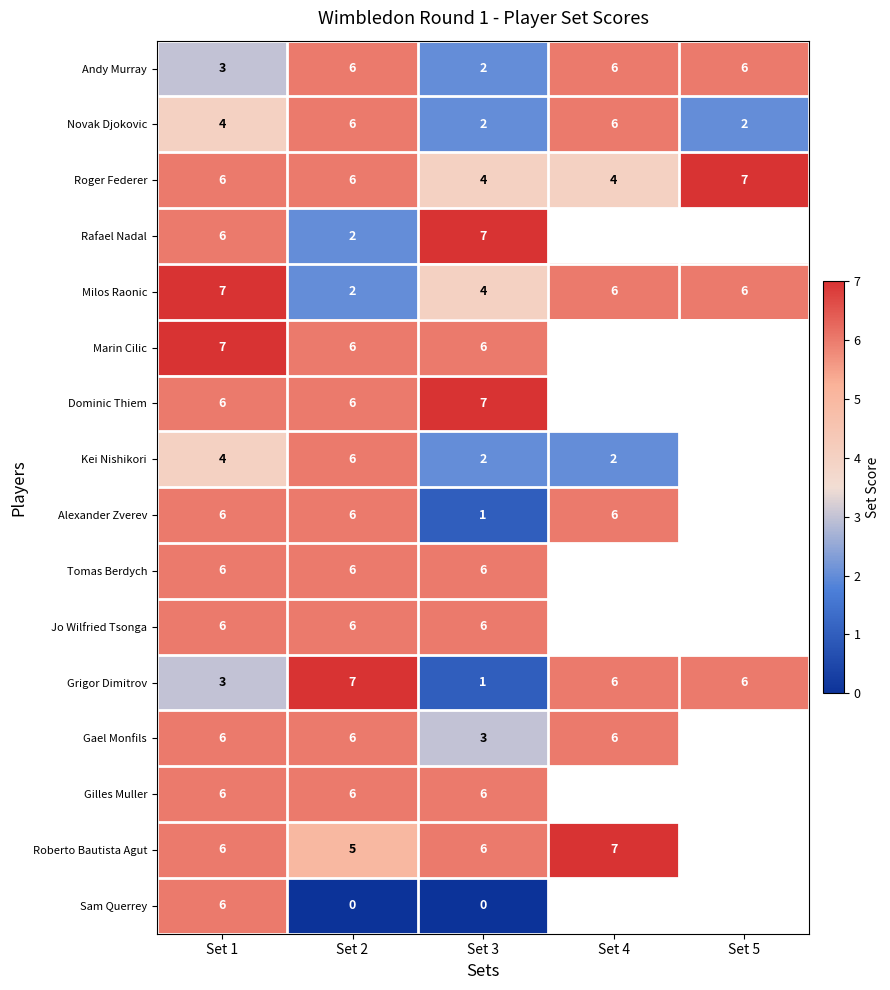

The Roberto Bautista Agut series shows 3 at Set 3. True or false?

False